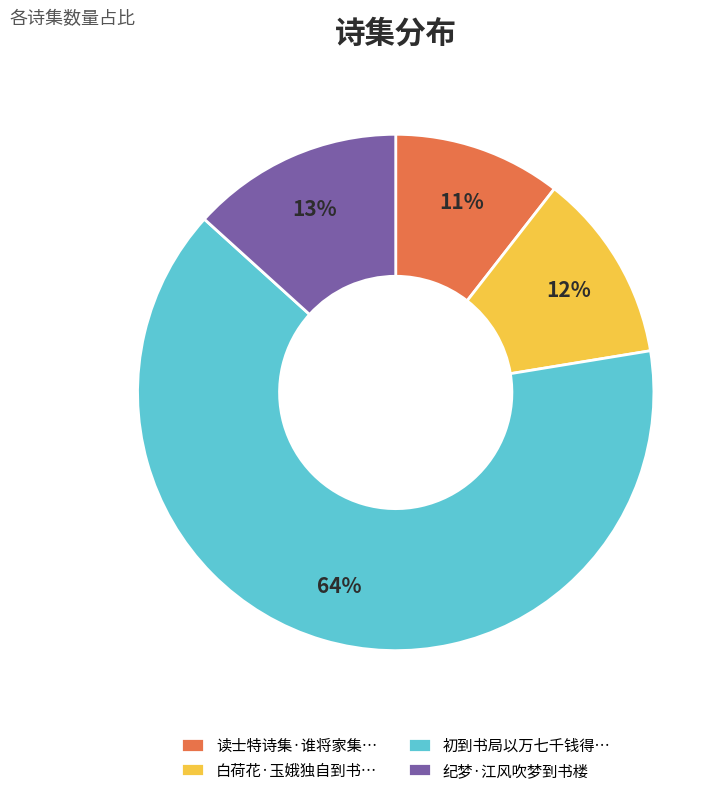

What percentage is the 纪梦·江风吹梦到书楼 slice, to the nearest percent?

13%